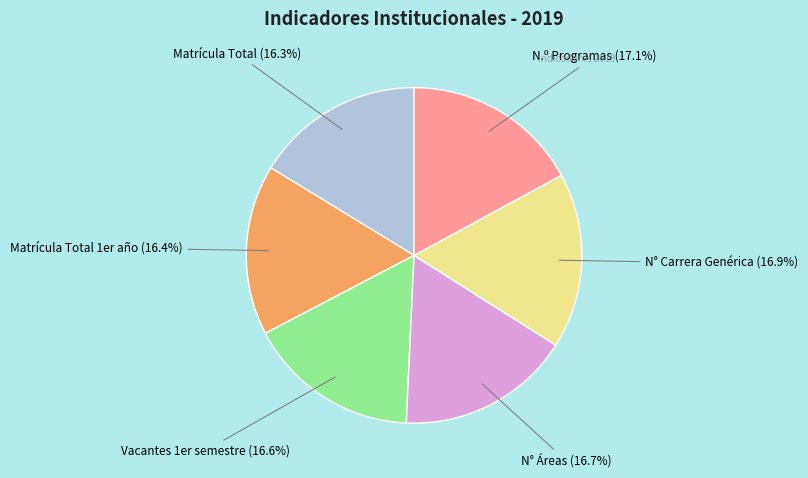

What portion of the pie excludes N° Carrera Genérica?

83.1%